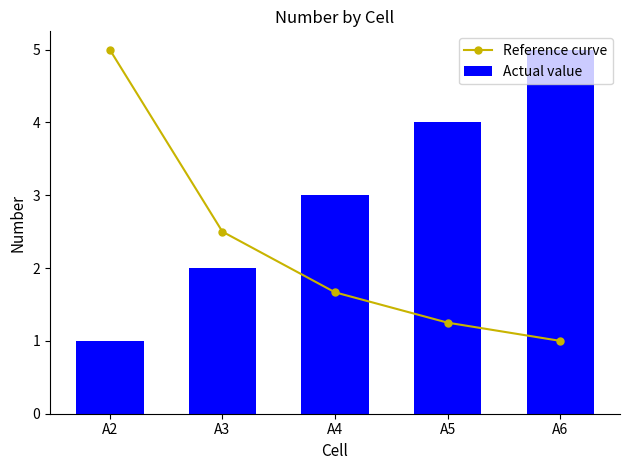

Rank the categories by Reference curve value from lowest to highest.

A6, A5, A4, A3, A2